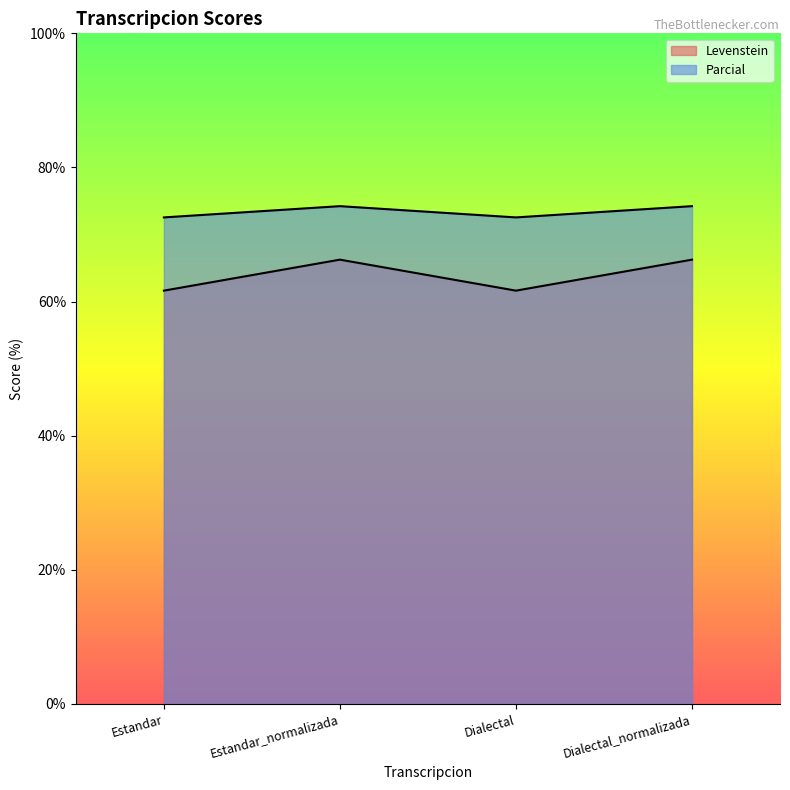

What is the maximum value shown in the chart?

74.2